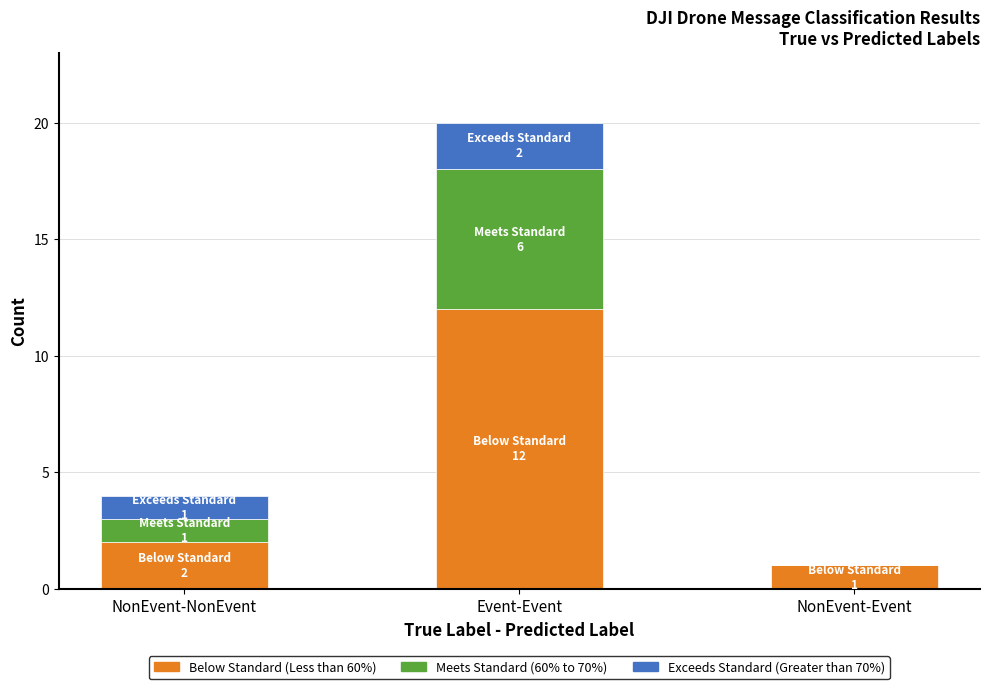

What is the total value across all series at Event-Event?

20